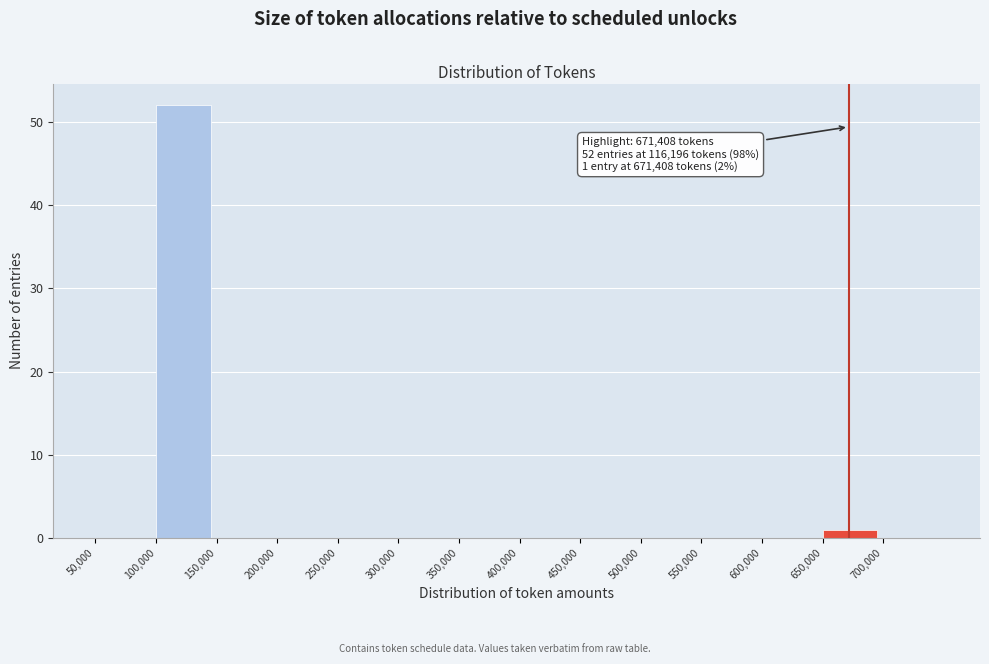

Over which range of the x-axis is the bar tallest?

100000 to 150000